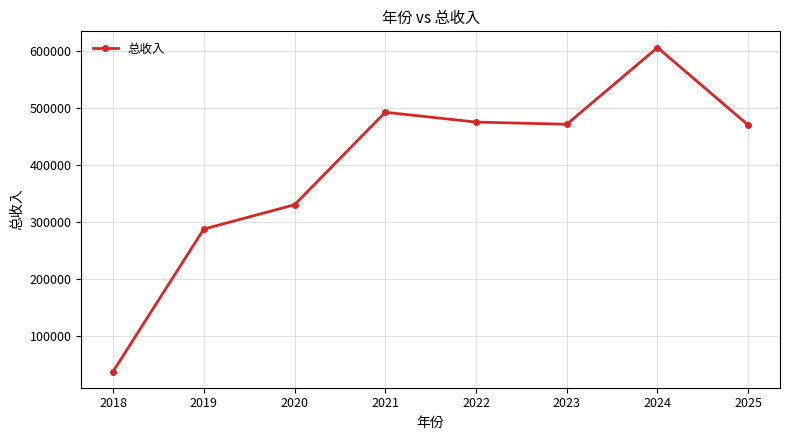

Which label corresponds to the smallest value in the chart?

2018